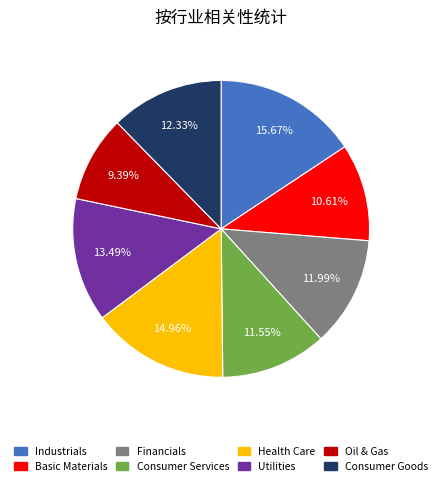

To the nearest percent, what portion does Utilities represent?

13%